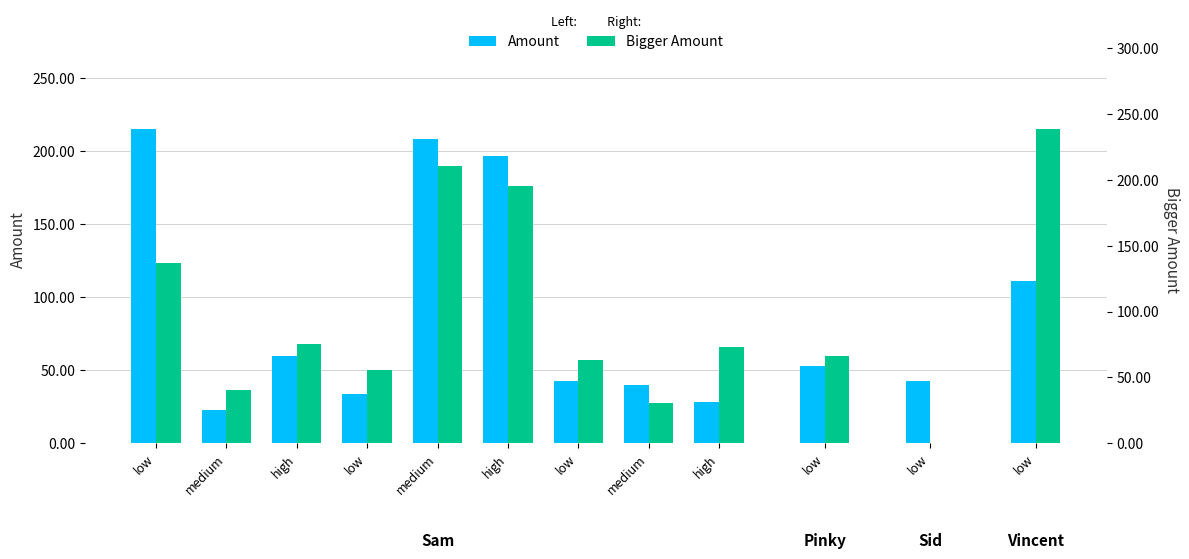

How many data points does each series have?

12